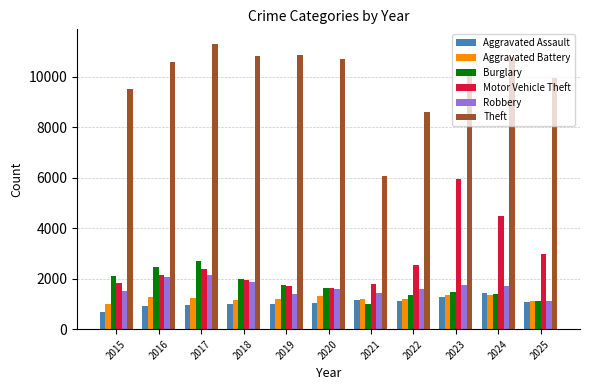

Which series has the widest spread of values?

Theft